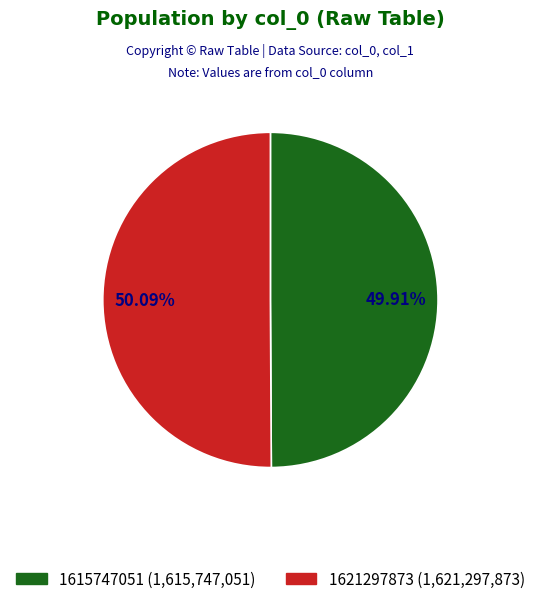

How many slices are in this pie chart?

2